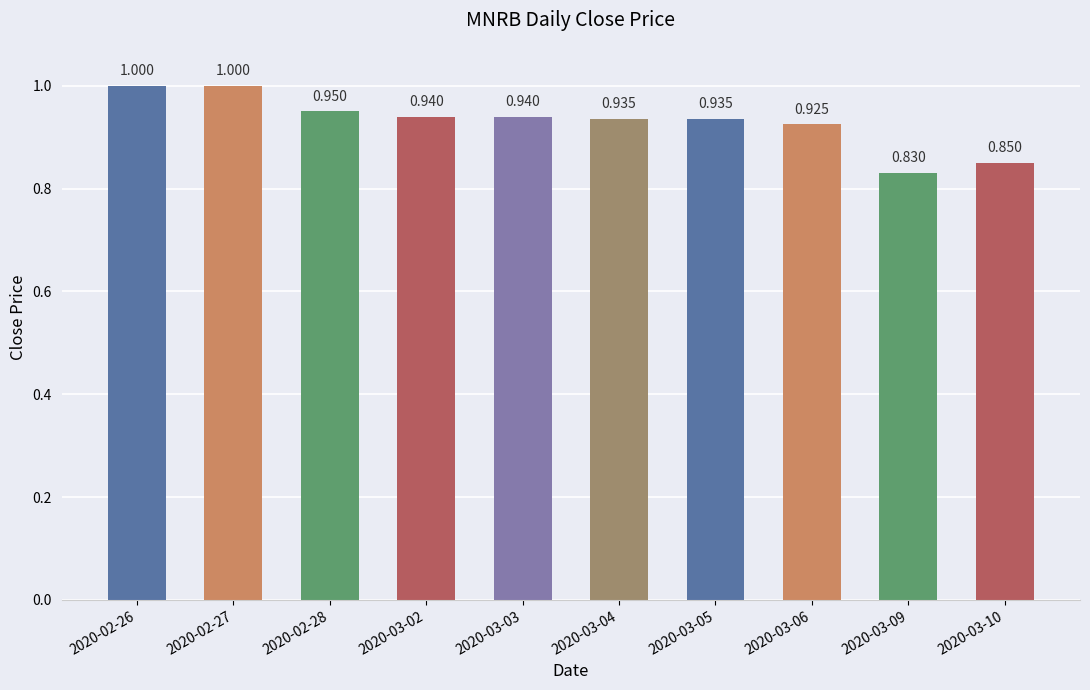

True or false: the data shows 0.9 at 2020-03-04.

True